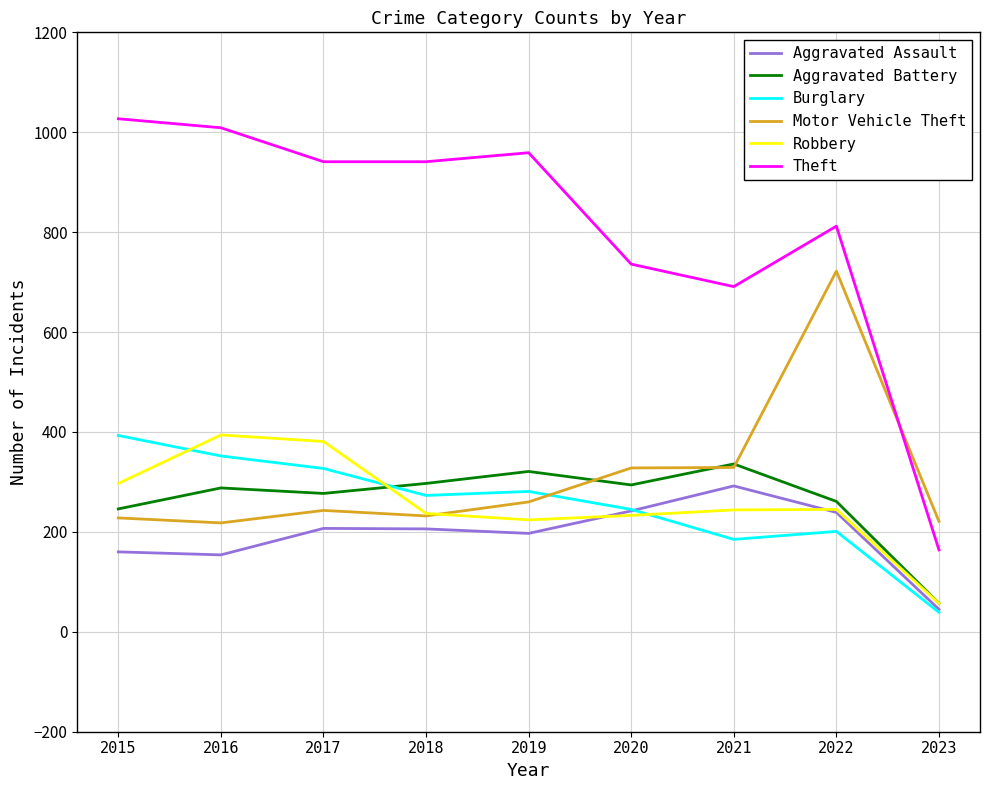

Which series has the largest total across all categories?

Theft